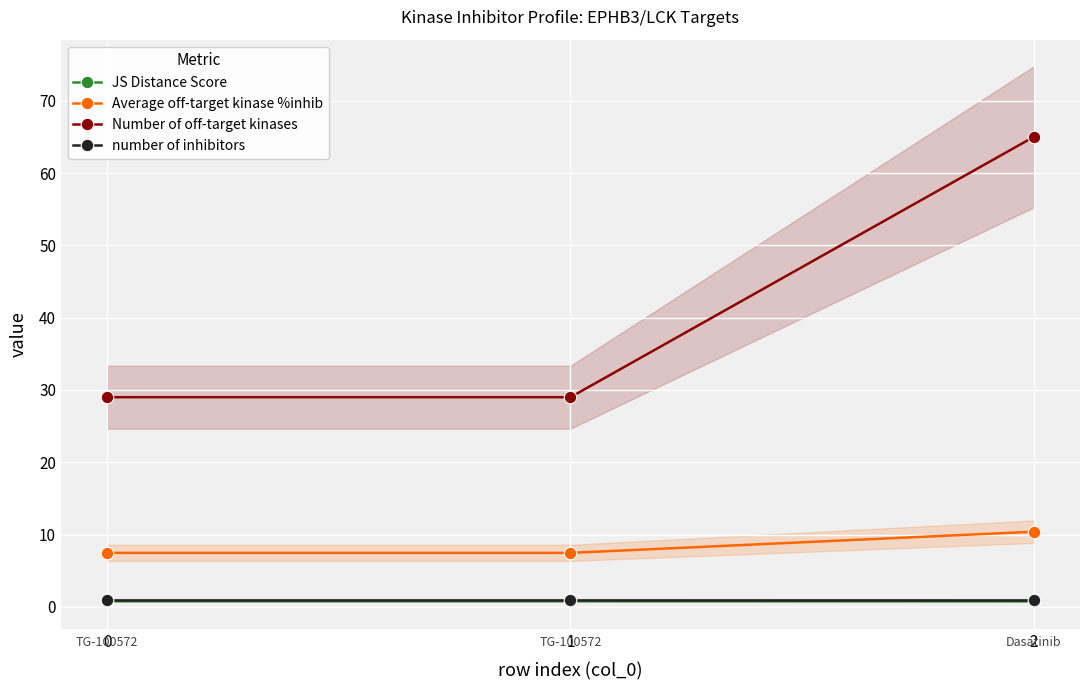

What is the spread (max minus min) of values at 0?

28.2